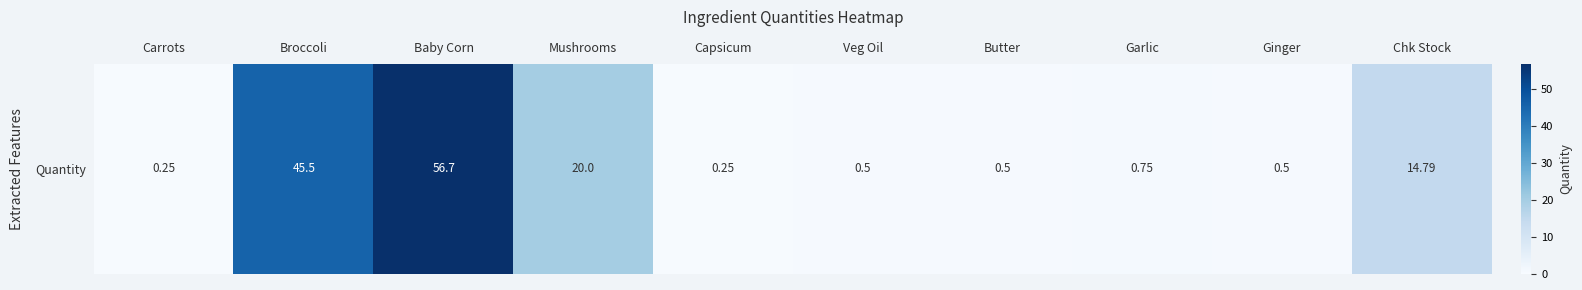

Which has a higher value, Mushrooms or Chk Stock?

Mushrooms